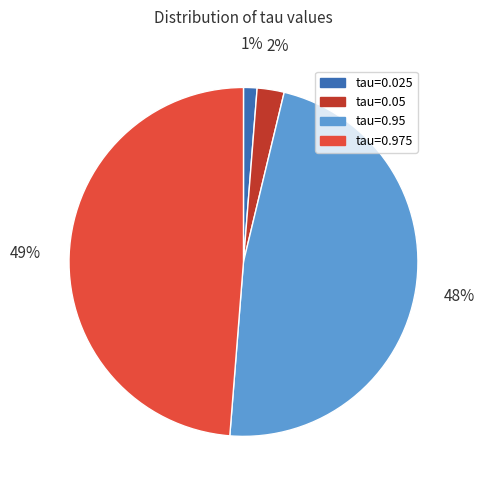

The tau=0.05 slice represents 2% of the pie. True or false?

True